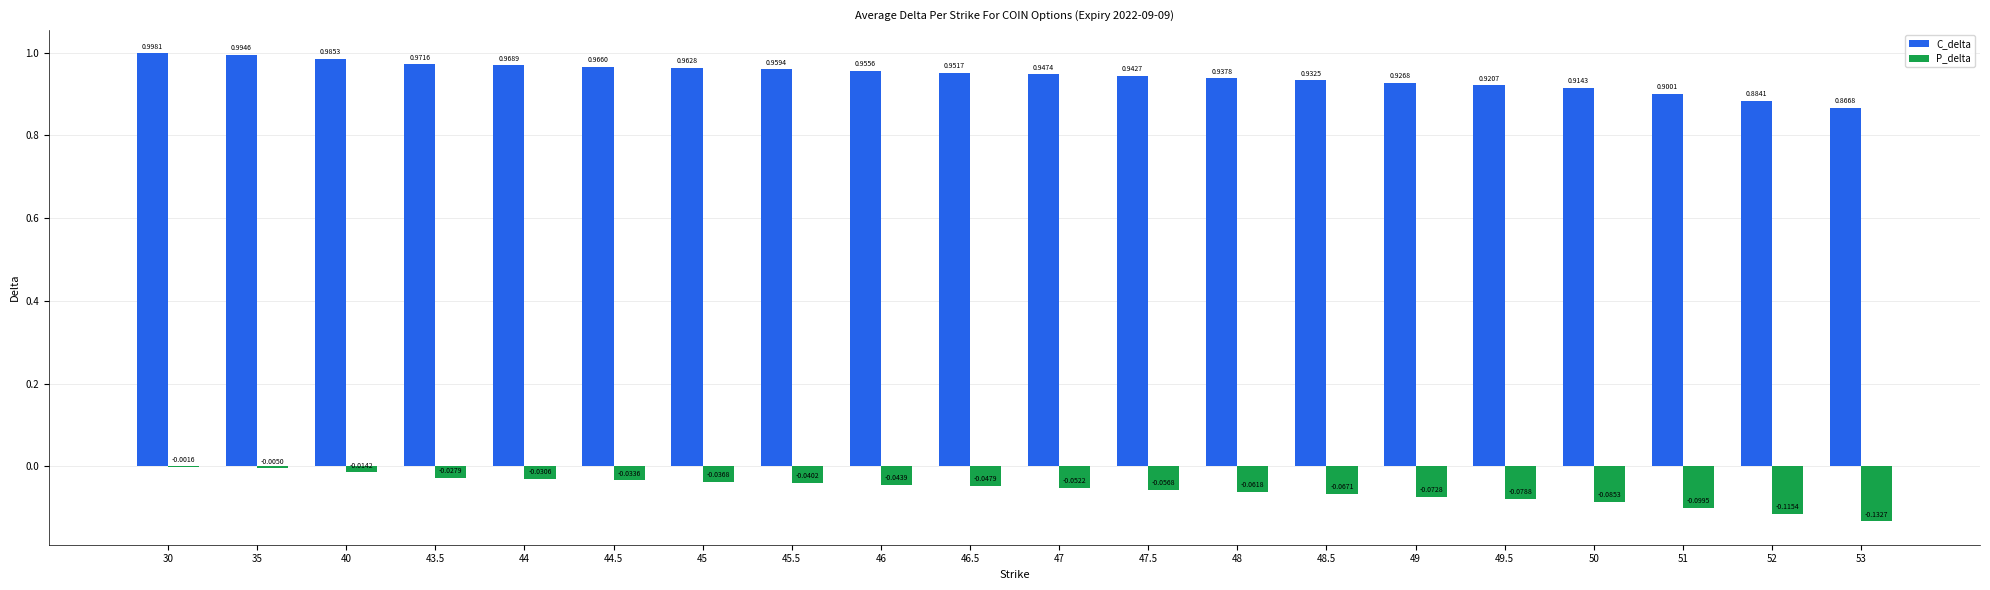

Count the number of categories in the chart.

20